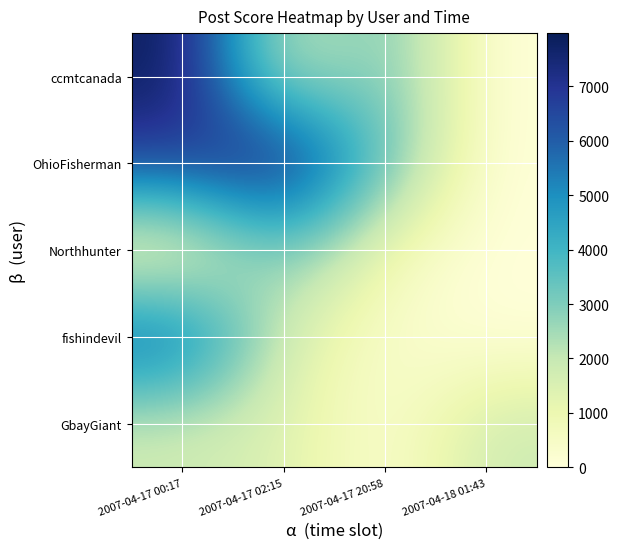

At which category is the sum across all series the highest?

2007-04-17 00:17